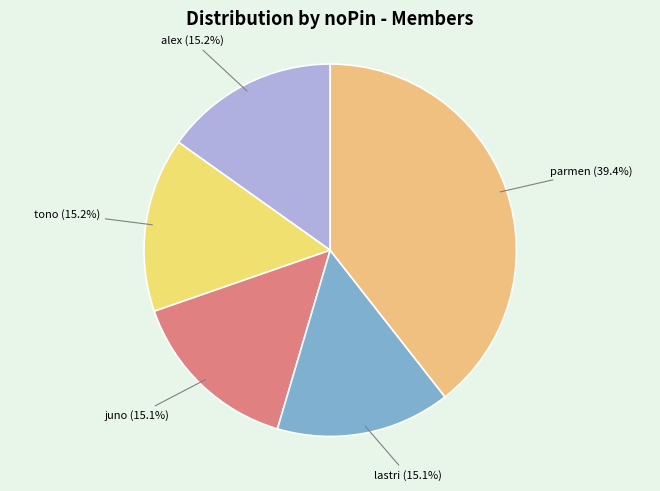

Count the number of slices in the pie.

5